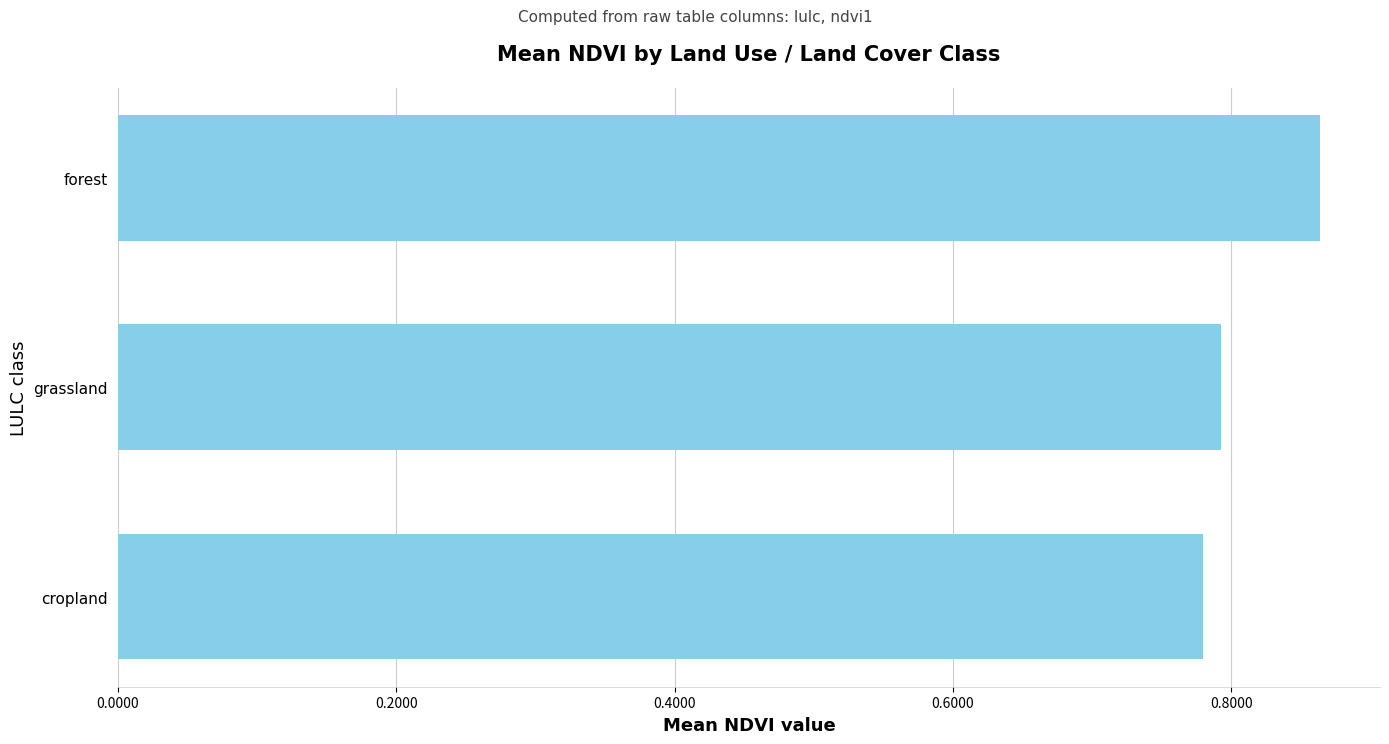

Are the bars horizontal?

Yes